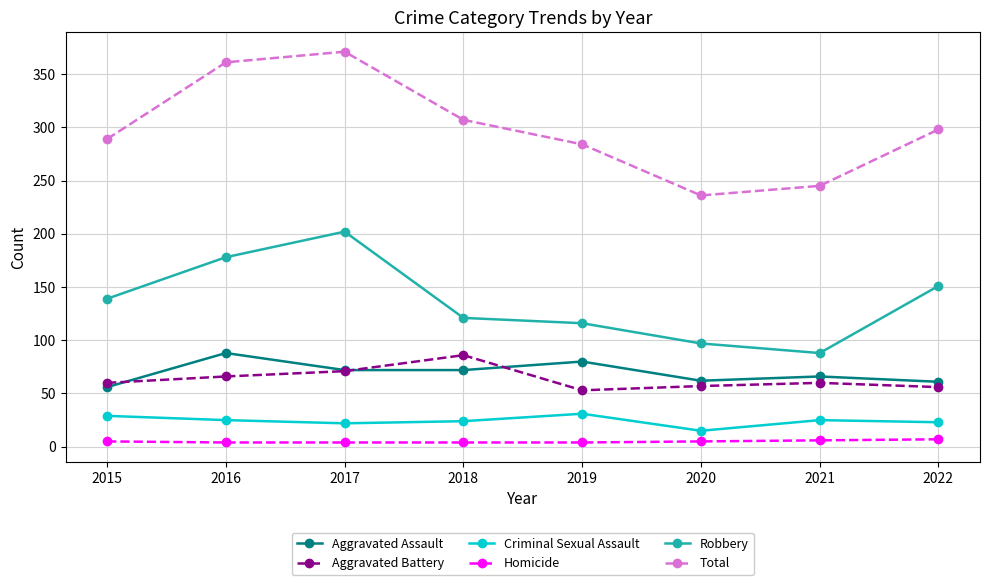

True or false: Aggravated Battery has a value of 71 at 2017.

True